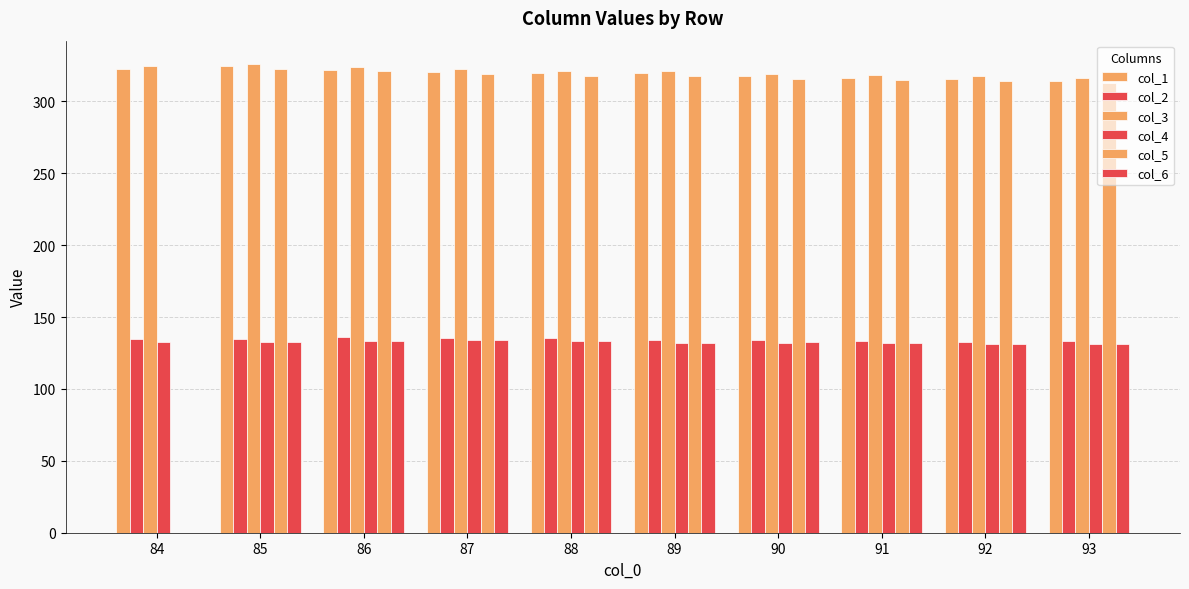

How many groups of bars are there?

10